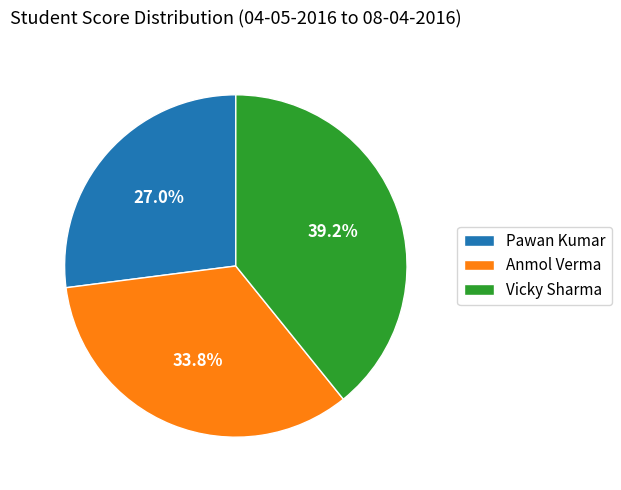

The Anmol Verma slice represents 34% of the pie. True or false?

True